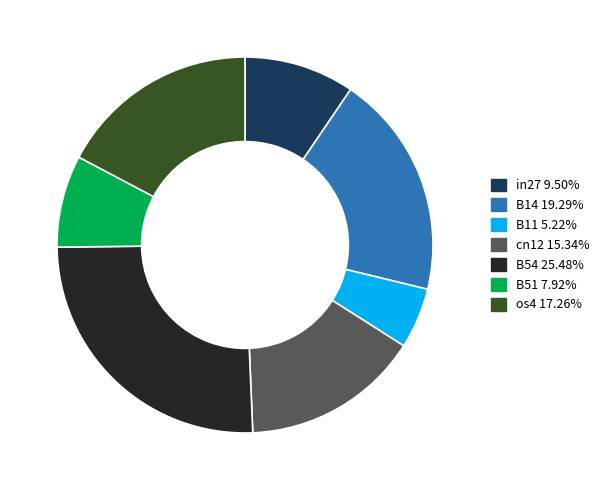

Does B51 account for over 50% of the chart?

No